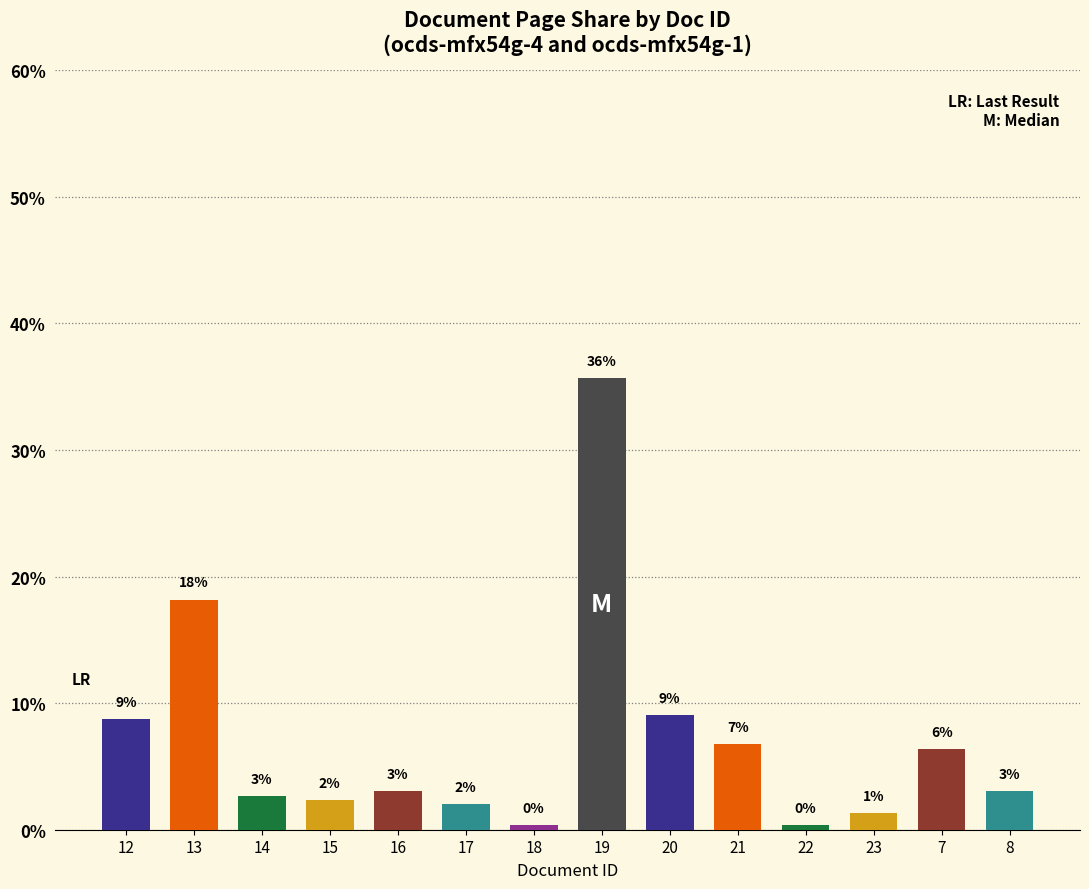

How many bars are there in total?

14